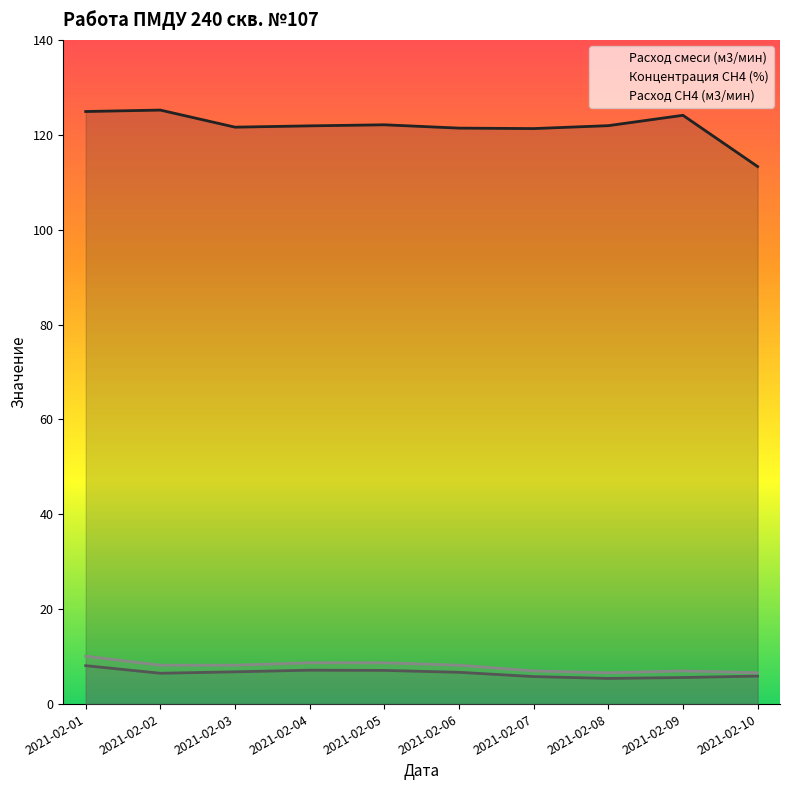

At 2021-02-08, list the series in order from smallest to largest.

Концентрация СН4 (%), Расход СН4 (м3/мин), Расход смеси (м3/мин)